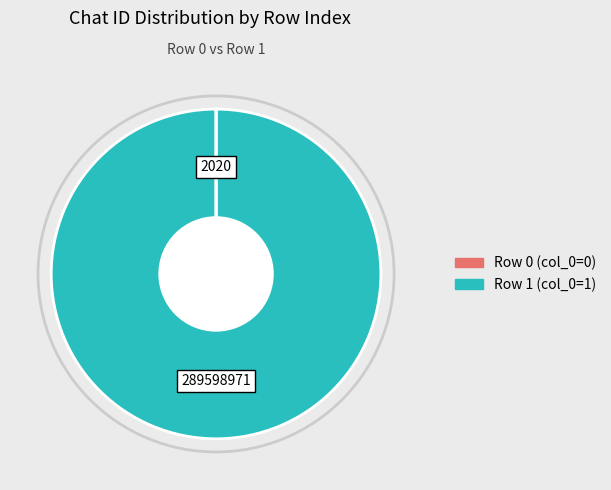

Is there any slice that represents more than half of the pie?

Yes